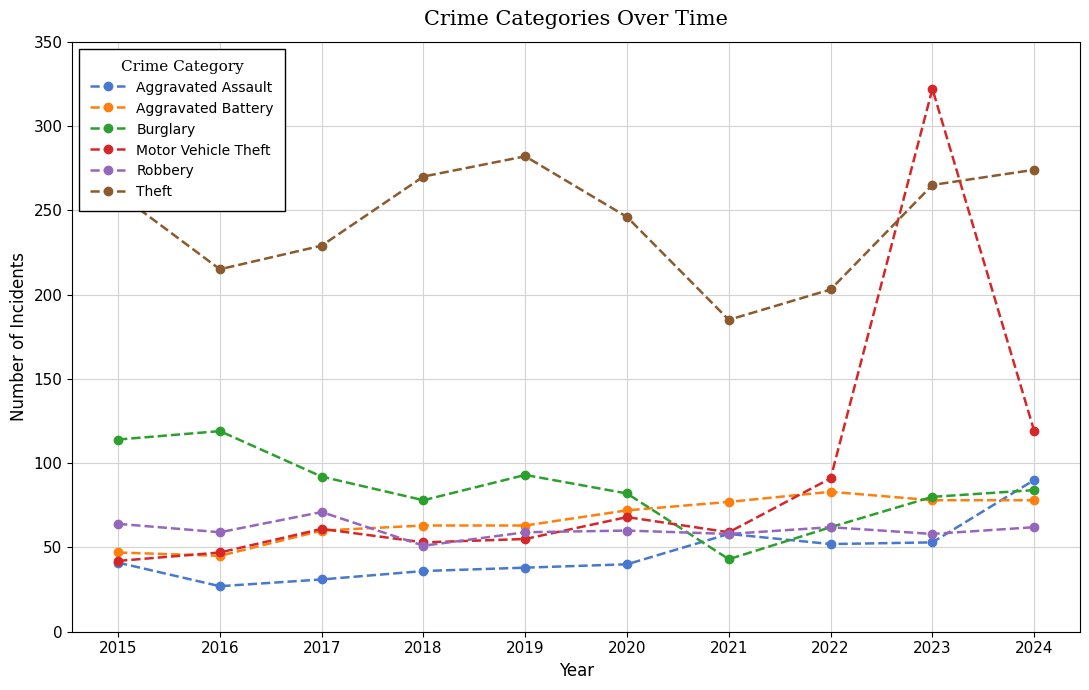

Which series has the largest total across all categories?

Theft